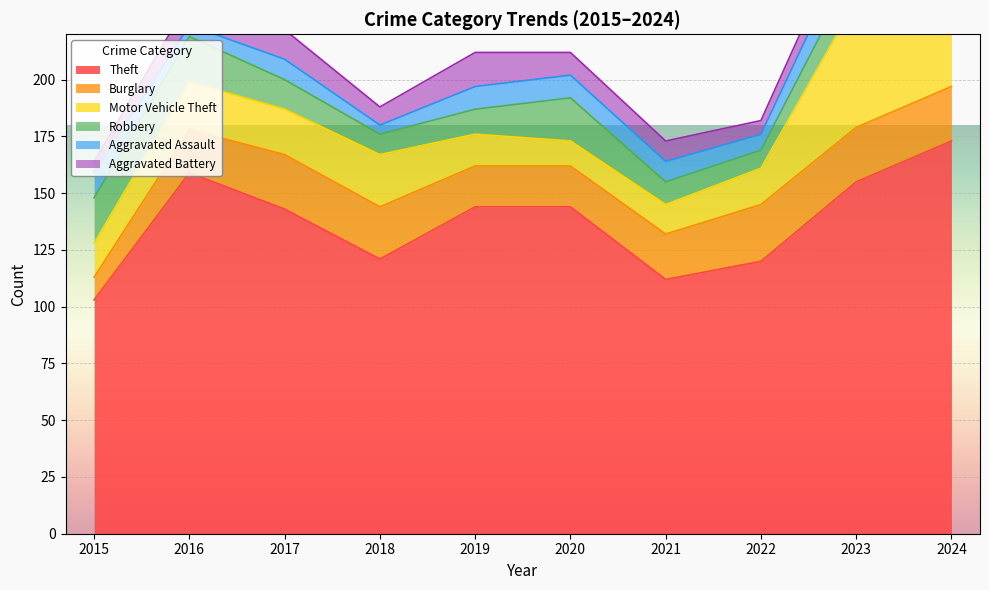

How many data points in Motor Vehicle Theft are less than 20?

5